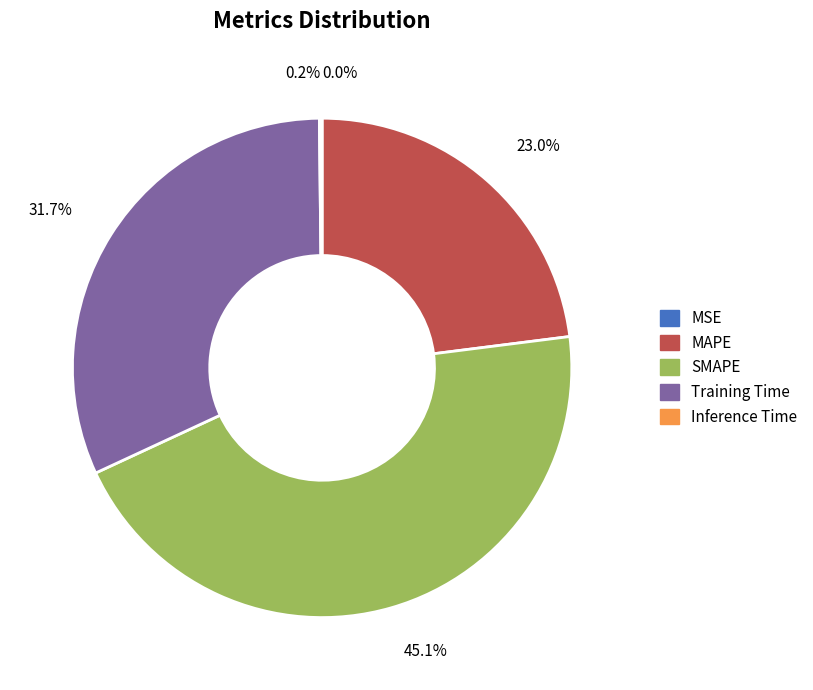

Approximately how many times larger is the value at Training Time compared to SMAPE?

0.7